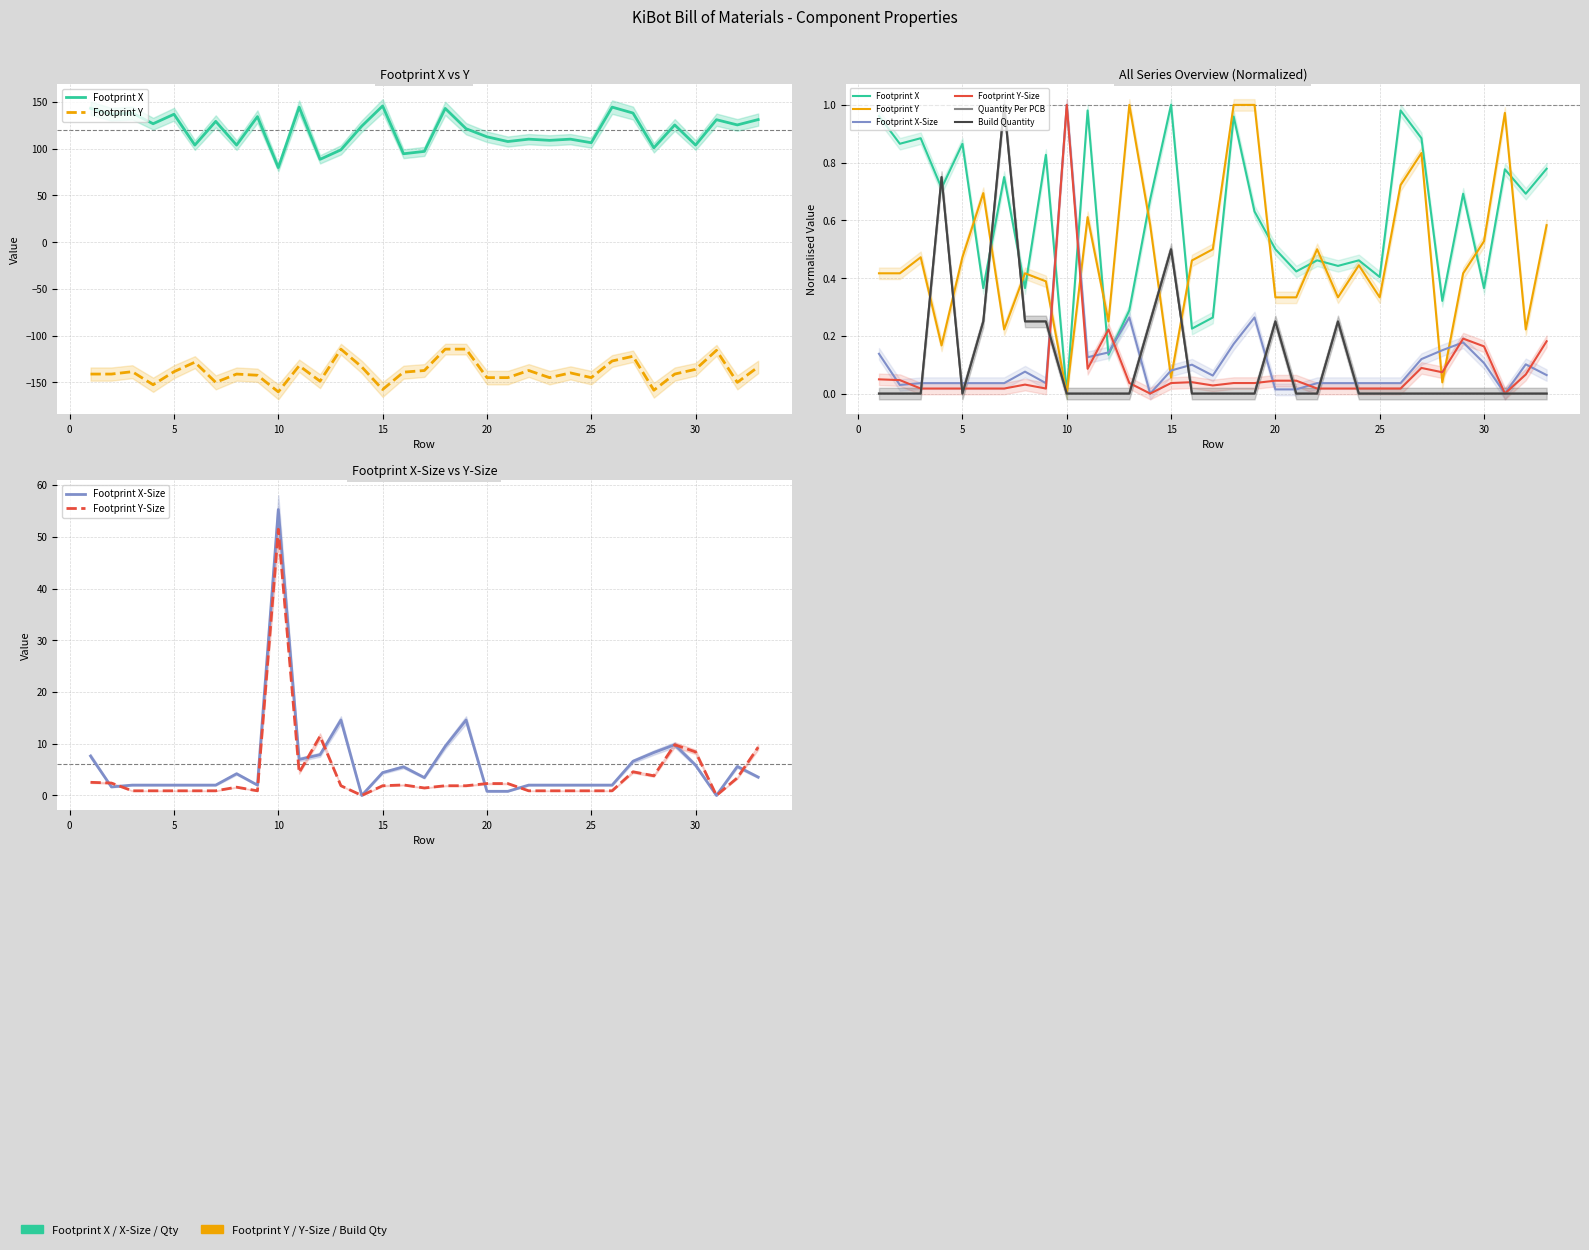

The value of Footprint X-Size at 10 is 94.2. True or false?

False